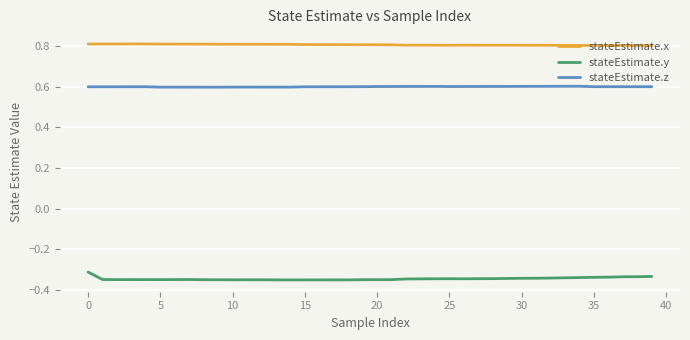

How many lines are shown in the chart?

3